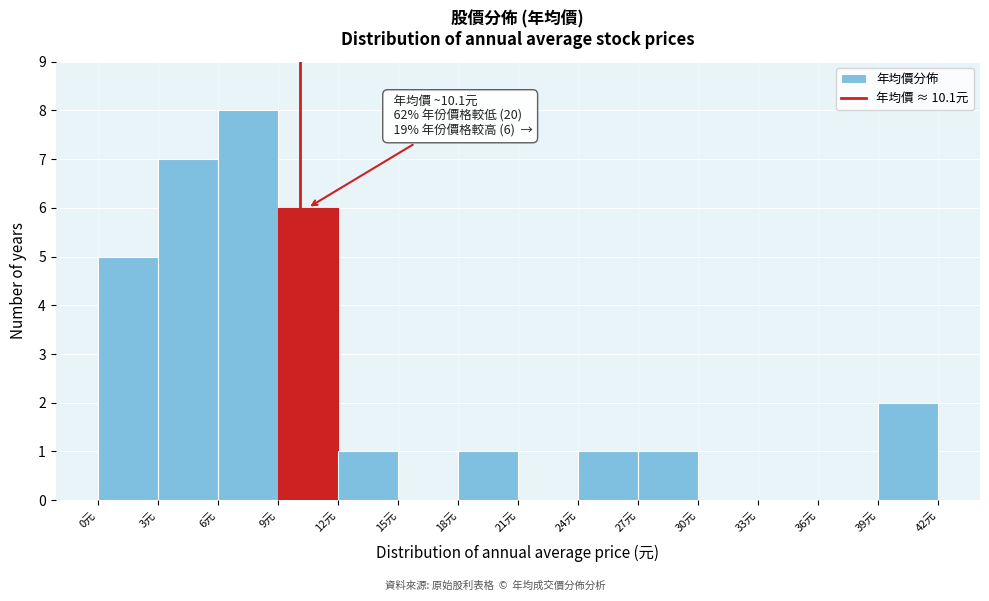

Over which range of the x-axis is the bar tallest?

6 to 9